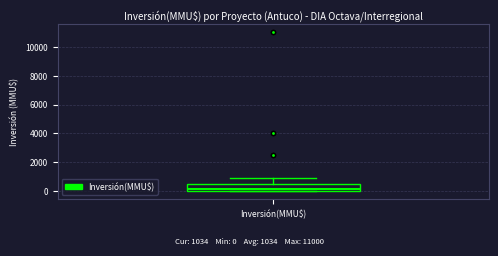

Transcribe this box plot: give where the median line is, the range the box spans, and where the two whiskers end, as read against the y-axis. The values are not printed on the chart, so give them approximately, as read against the axis.

median 200, box 0 to 600, whiskers 0 to 1000